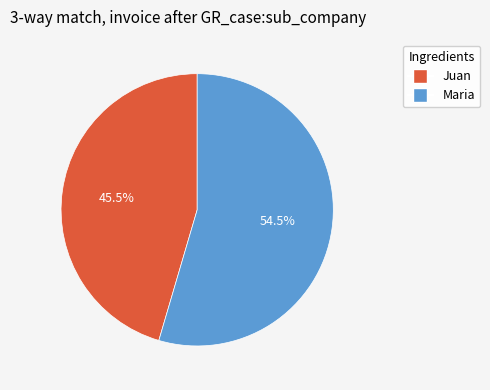

Rank the categories by value from lowest to highest.

Juan, Maria